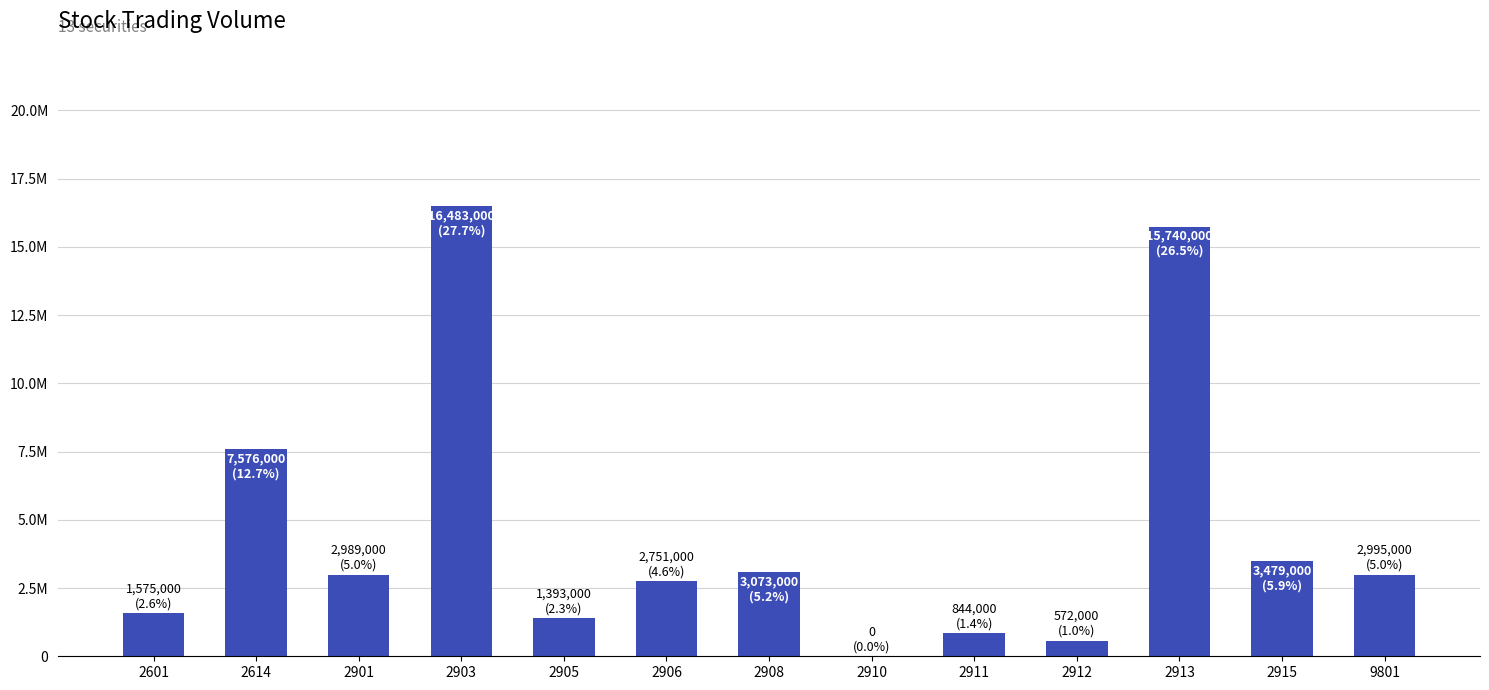

Are the bars horizontal?

No